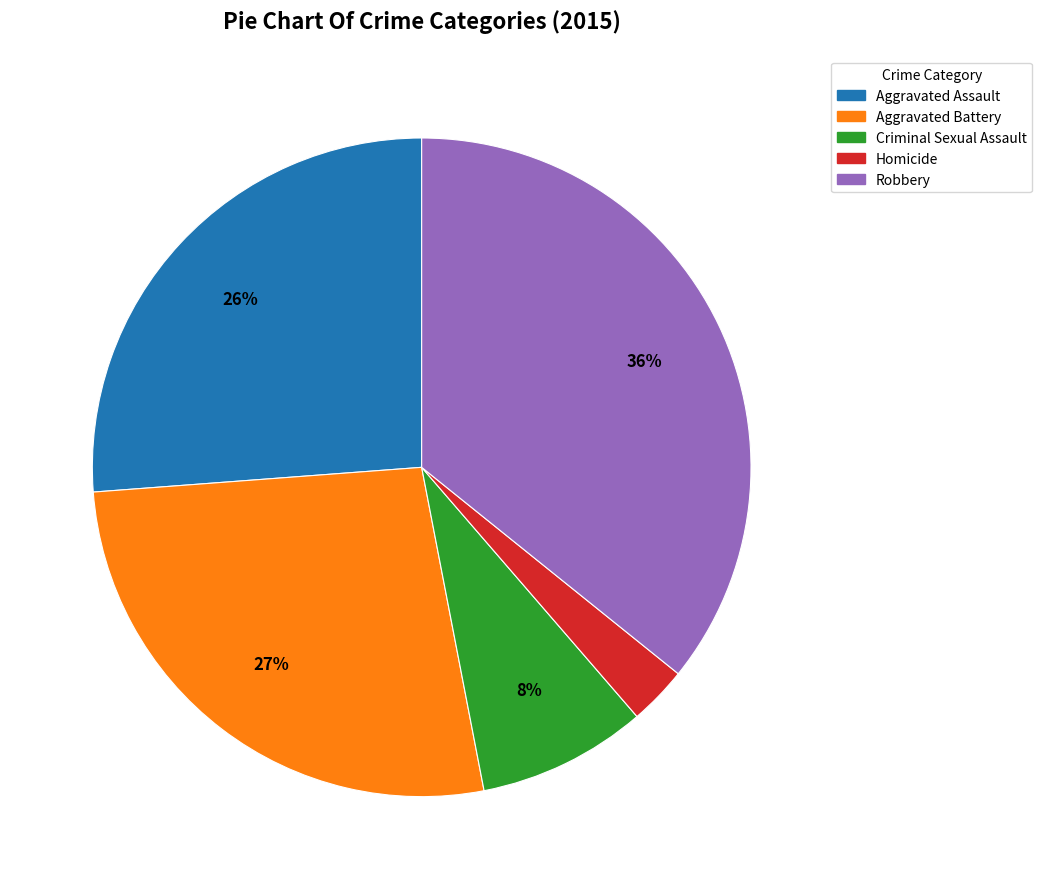

What is the smallest slice in the pie chart?

Homicide